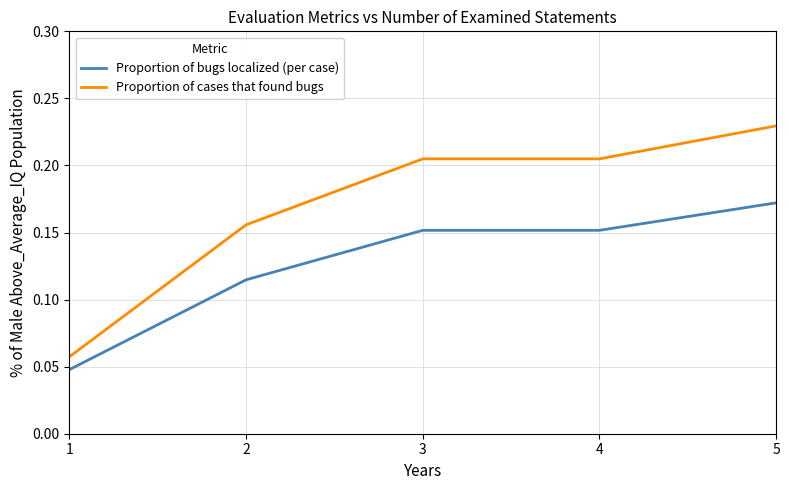

Count the number of categories in the chart.

5